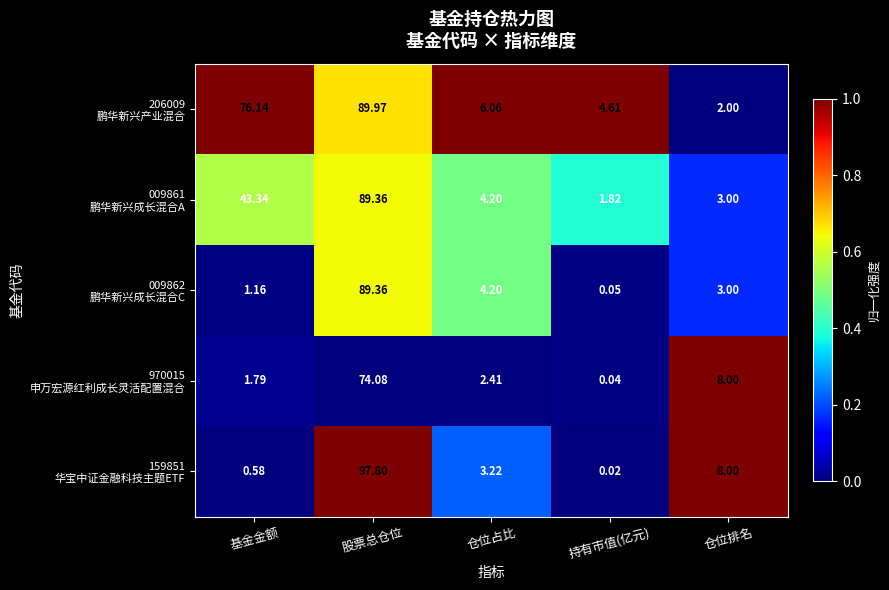

At which category is the sum across all series the highest?

股票总仓位